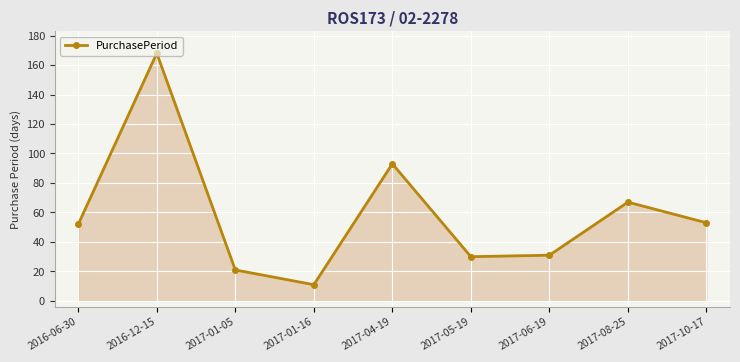

Reading left to right, list all the values displayed in this chart.

2016-06-30=52	2016-12-15=168	2017-01-05=21	2017-01-16=11	2017-04-19=93	2017-05-19=30	2017-06-19=31	2017-08-25=67	2017-10-17=53